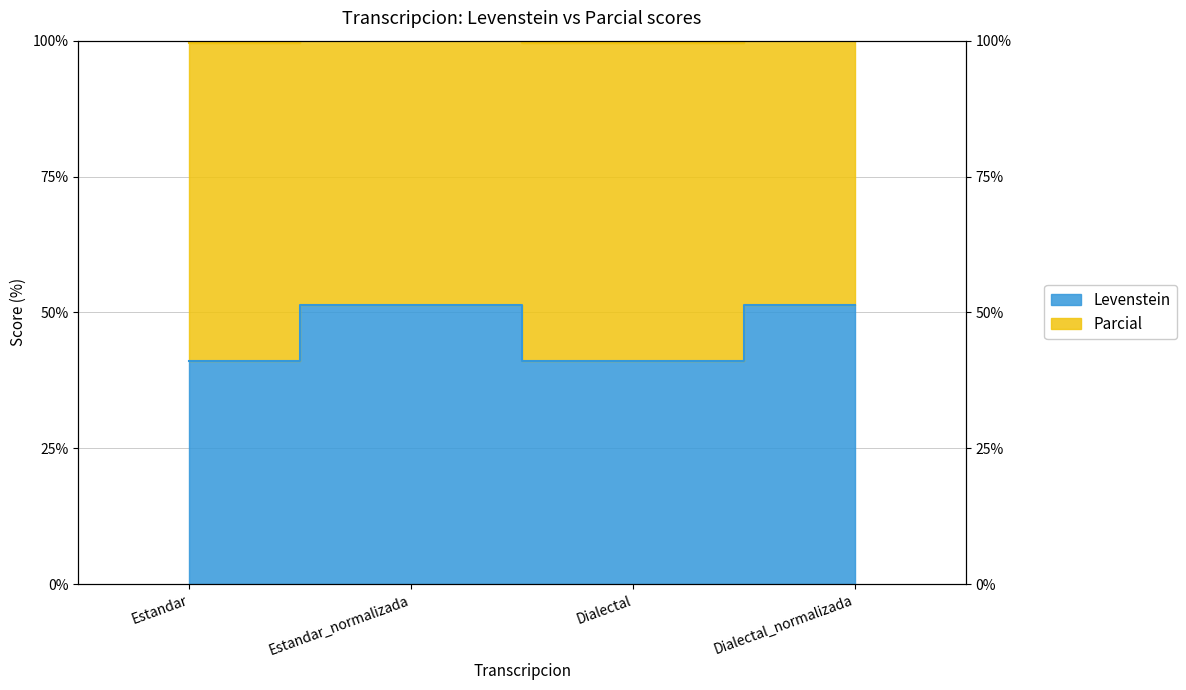

Which category has the highest value in the Levenstein series?

Estandar_normalizada